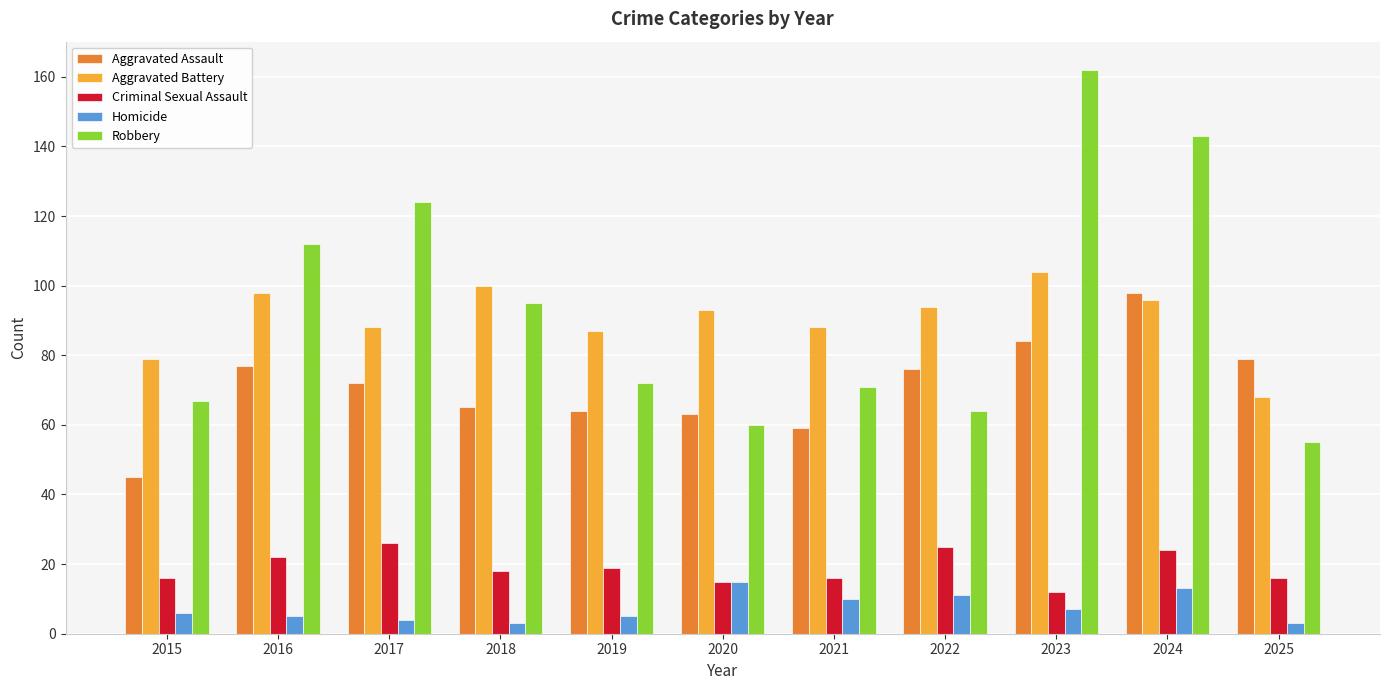

Reading left to right, list all the values displayed in this chart.

Aggravated Assault: 45	77	72	65	64	63	59	76	84	98	79
Aggravated Battery: 79	98	88	100	87	93	88	94	104	96	68
Criminal Sexual Assault: 16	22	26	18	19	15	16	25	12	24	16
Homicide: 6	5	4	3	5	15	10	11	7	13	3
Robbery: 67	112	124	95	72	60	71	64	162	143	55